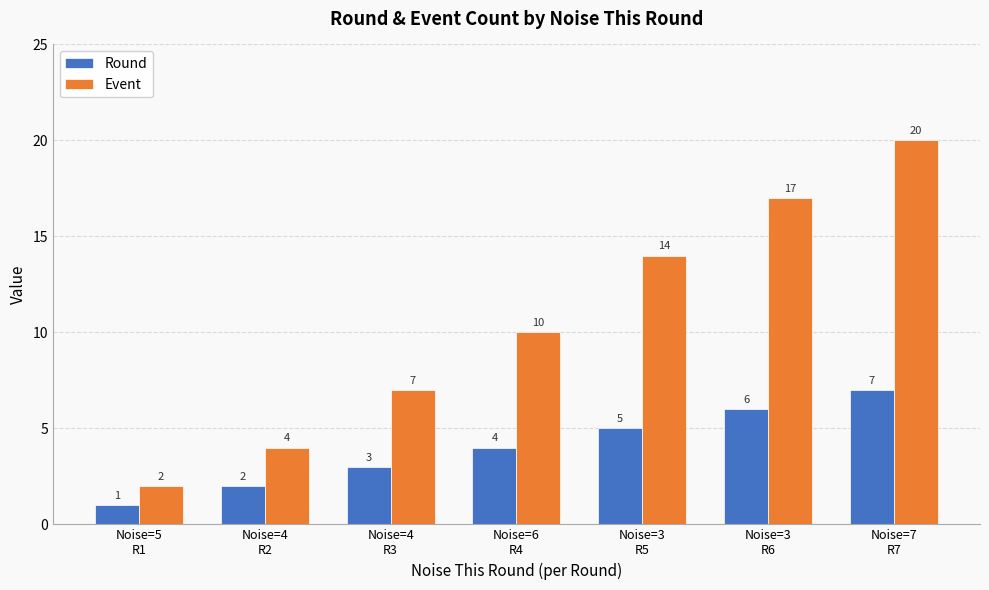

List the labels in order of Event value, largest first.

Noise=7
R7, Noise=3
R6, Noise=3
R5, Noise=6
R4, Noise=4
R3, Noise=4
R2, Noise=5
R1